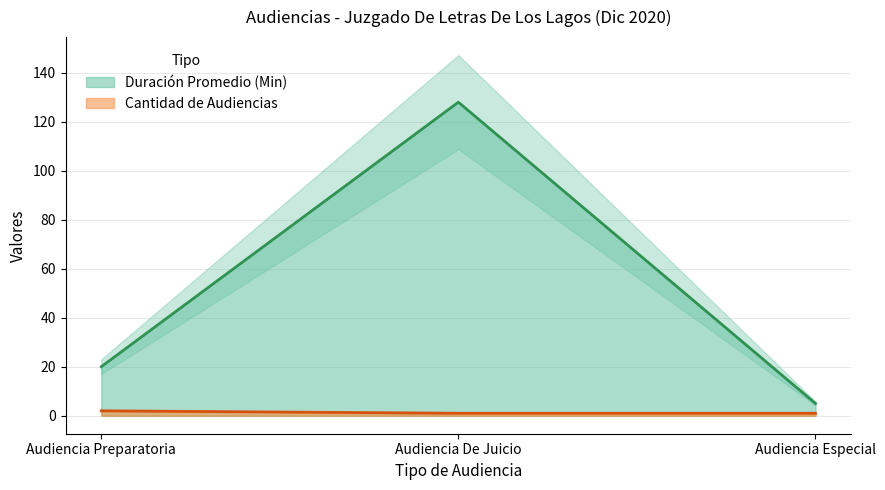

The value of Duracion Promedio en Minutos (MM) at Audiencia Especial is 2. True or false?

False